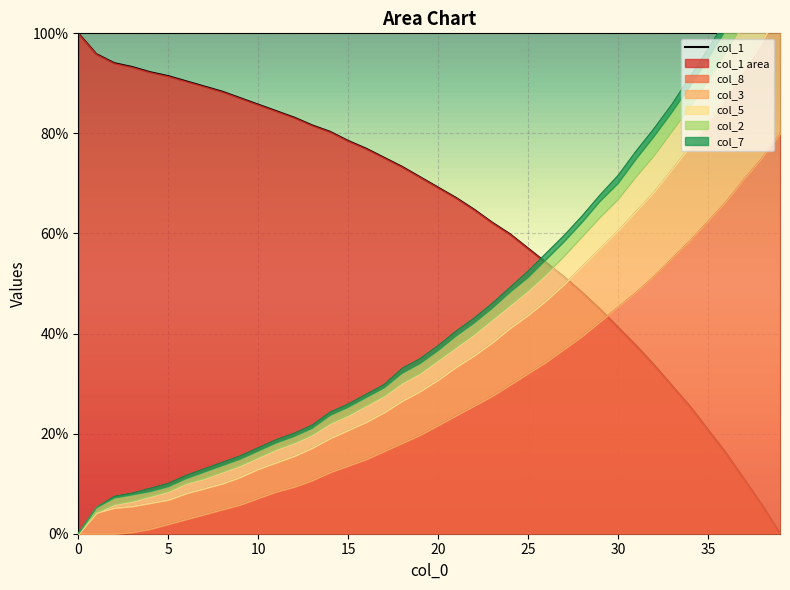

What is the sum of the values at 26 and 22?

118.9